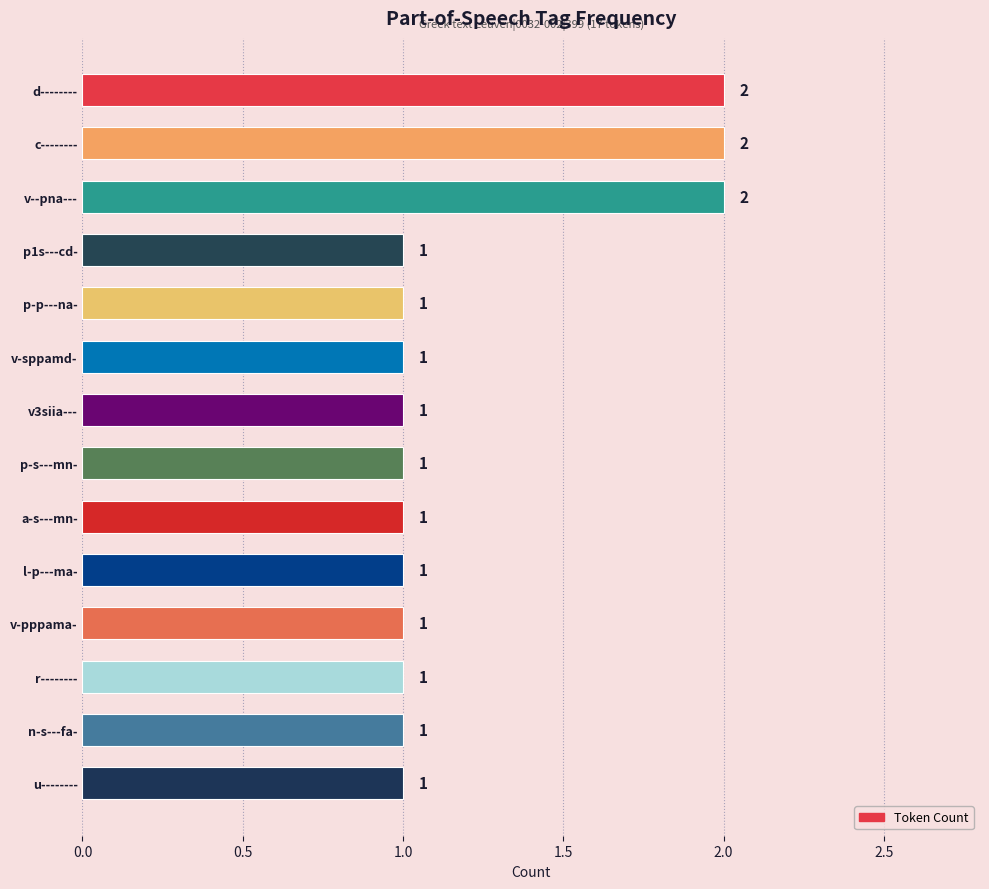

What is the ratio of the value at v--pna--- to the value at a-s---mn-?

2.0